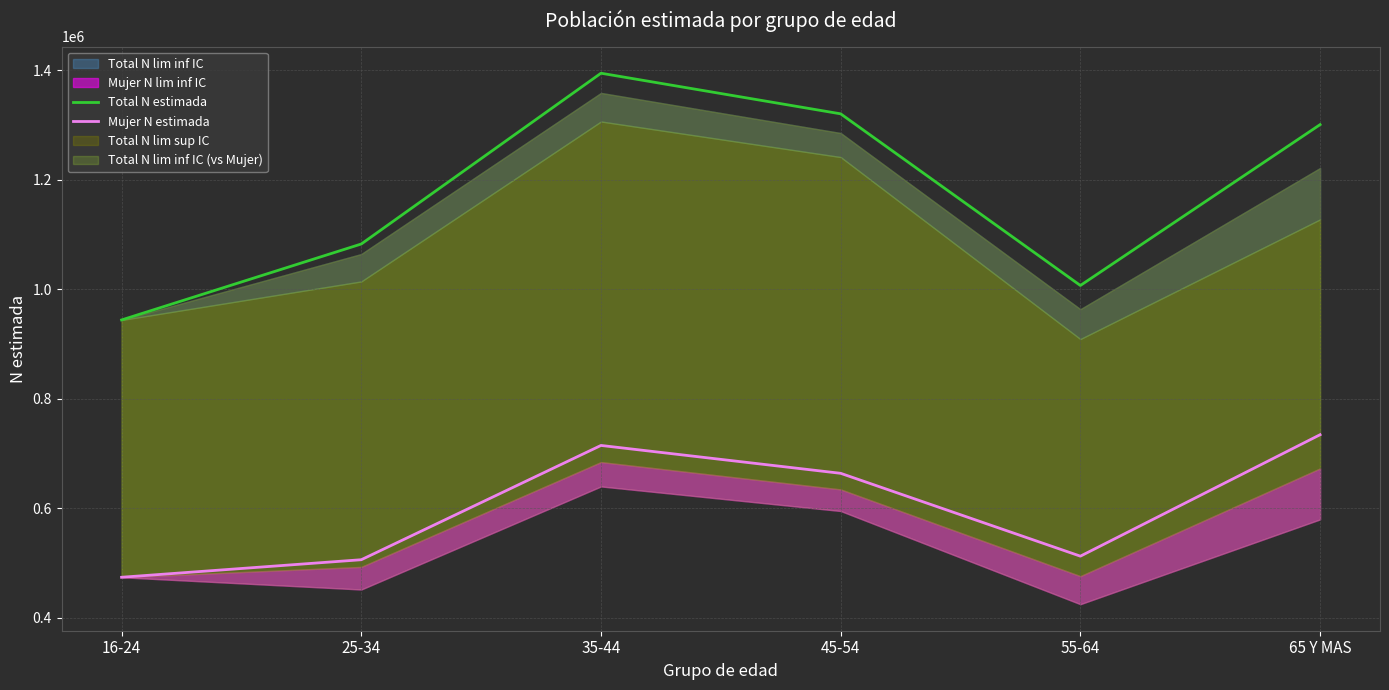

True or false: Mujer N estimada and Total N estimada intersect in this chart.

False